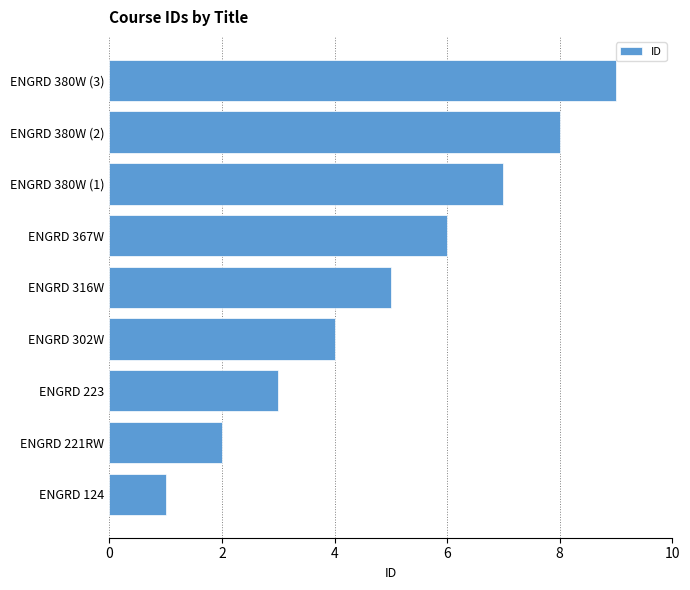

Which label corresponds to the largest value in the chart?

ENGRD 380W (3)